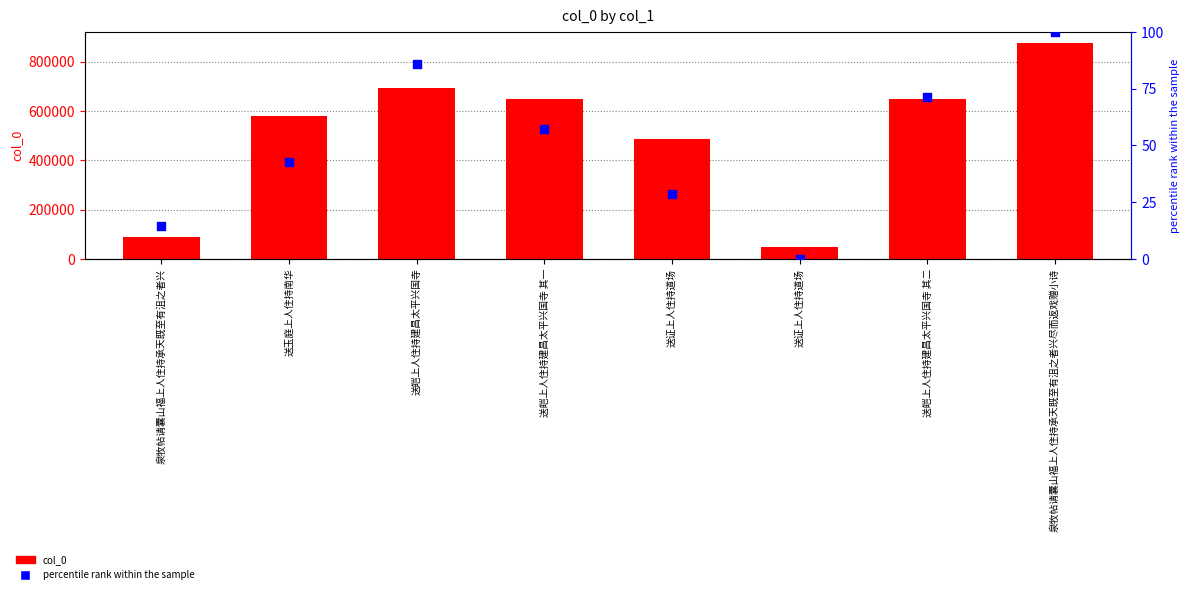

At which category is the sum across all series the highest?

泉牧帖请囊山福上人住持承天既至有沮之者兴尽而返戏赠小诗